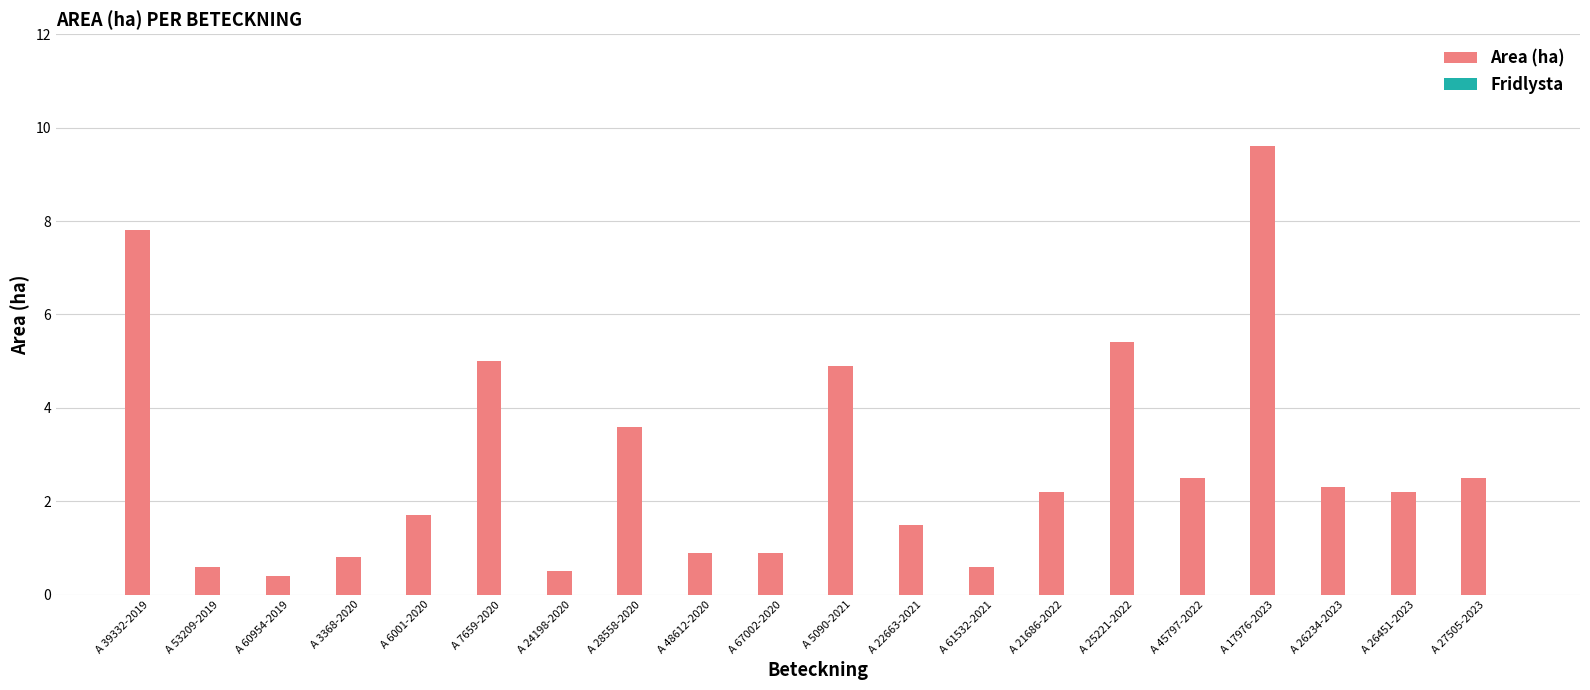

What is the difference between the maximum and minimum values?

9.2